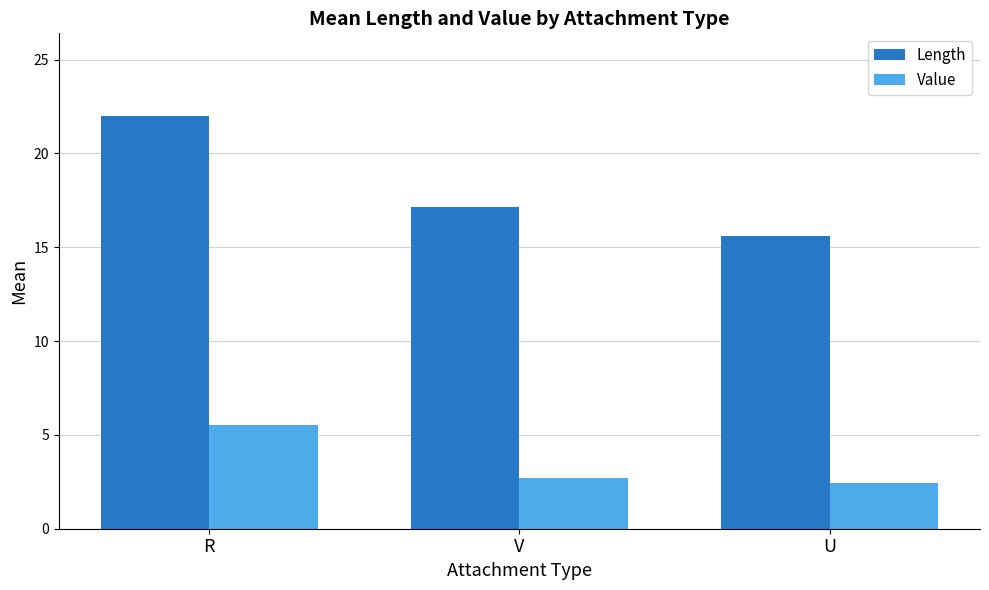

Read the Length value at V.

17.1